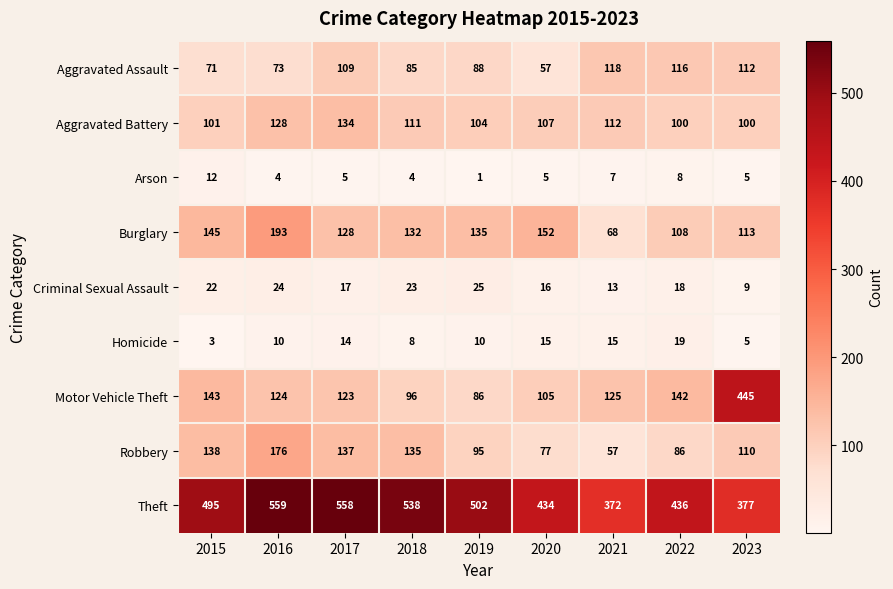

What is the spread (max minus min) of values at 2017?

553